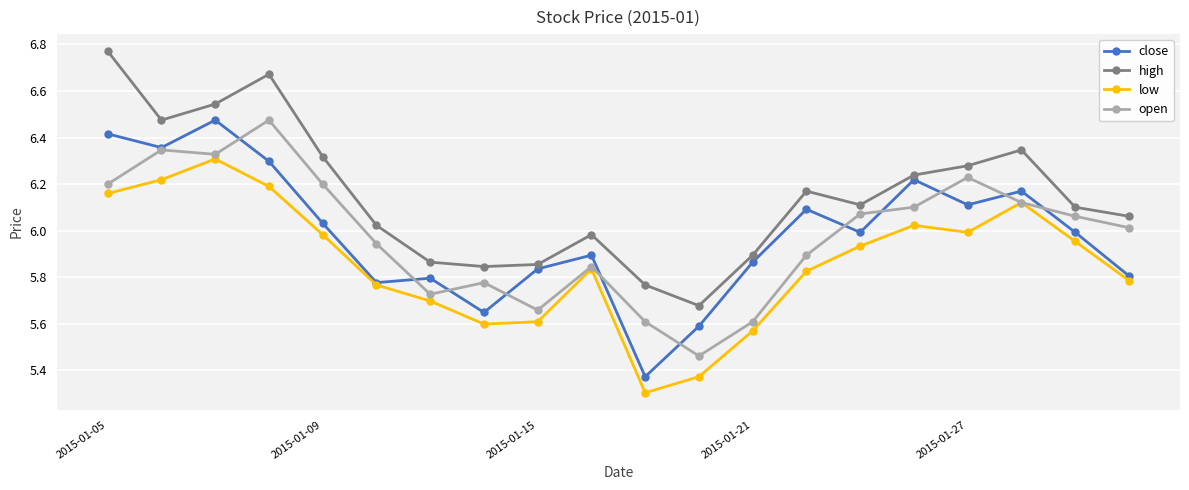

True or false: high has more than 0 interior local peaks.

True